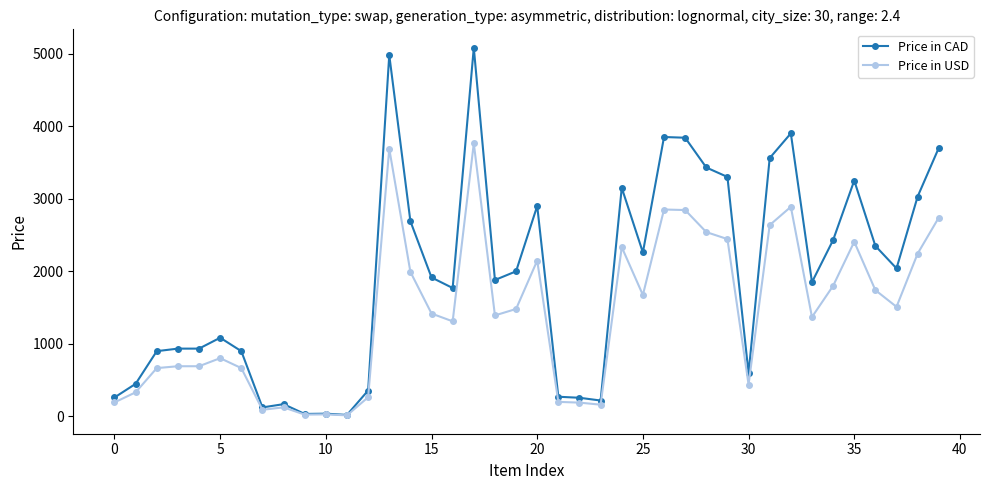

What is the value of the Price in USD point at the 37th from the left?

1740.4